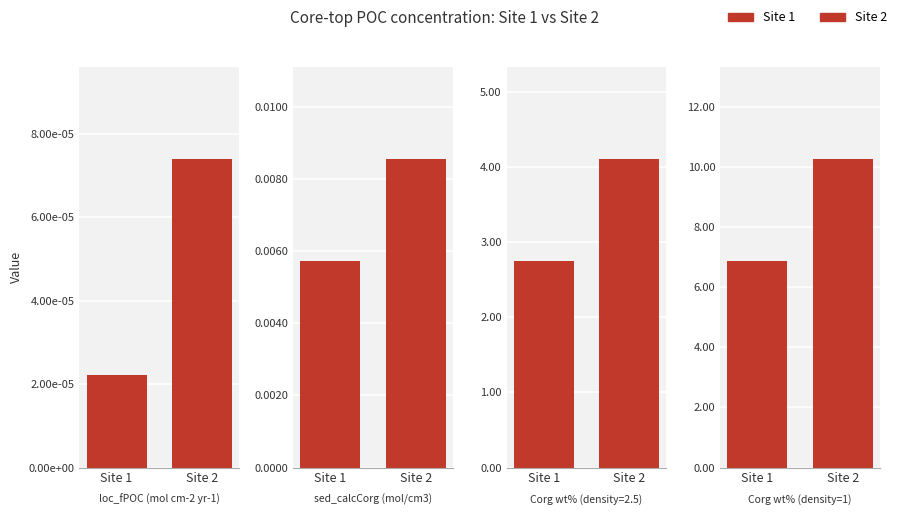

Which category has the lowest value across all series?

Site 1